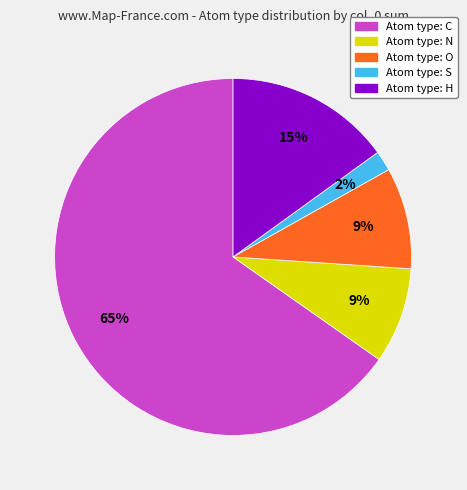

Is there a majority slice in this chart?

Yes